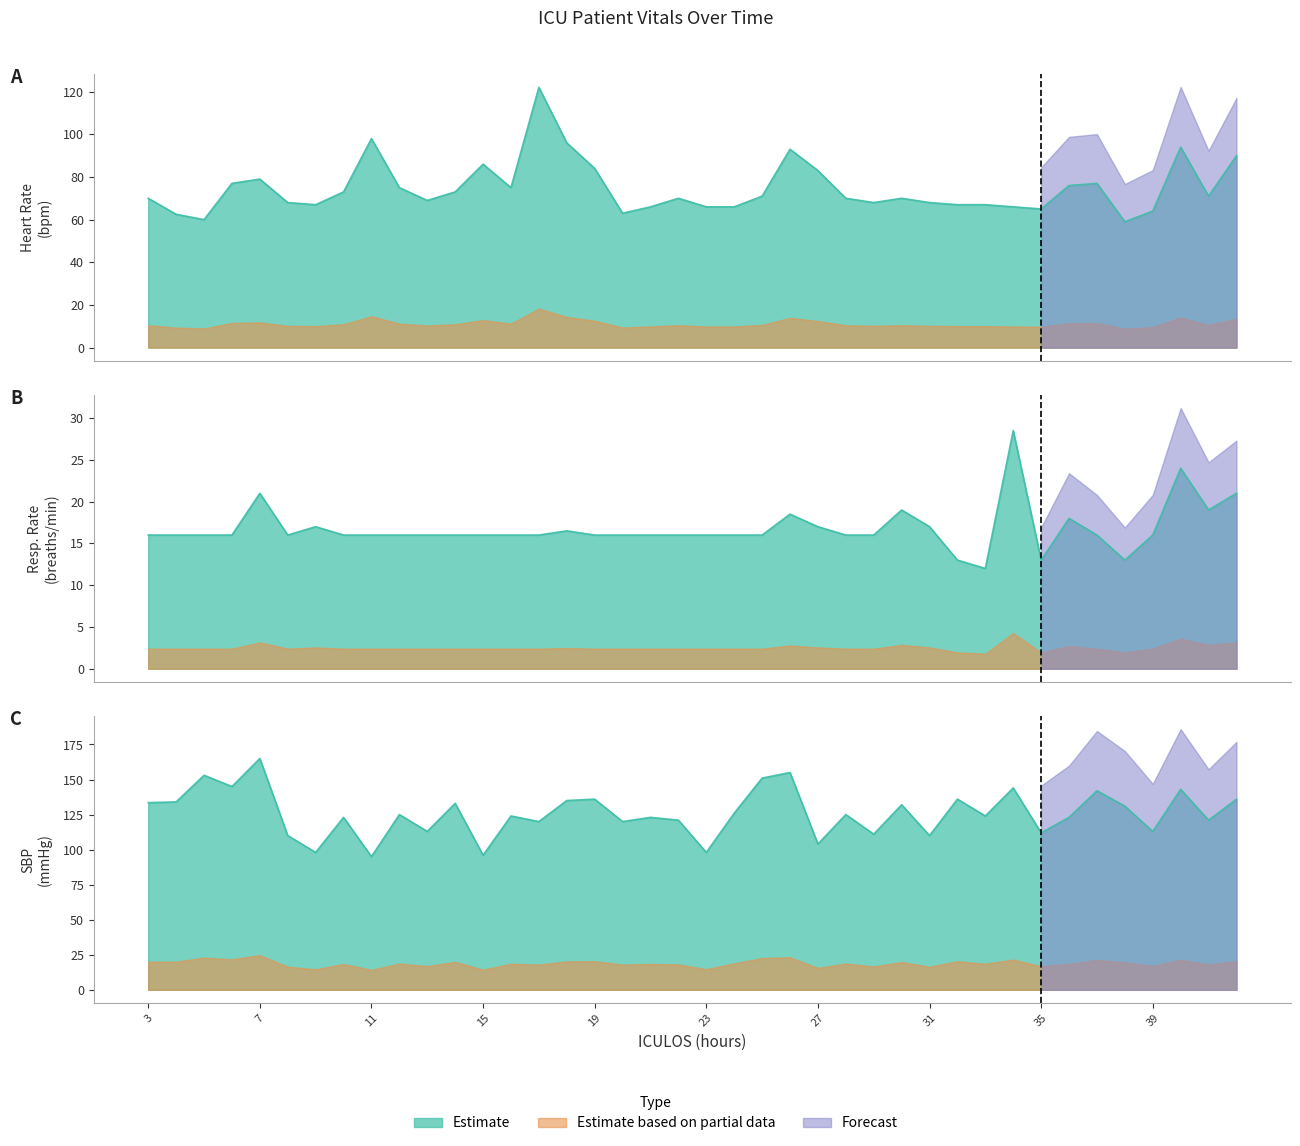

How many interior local valleys does the HR series have?

9